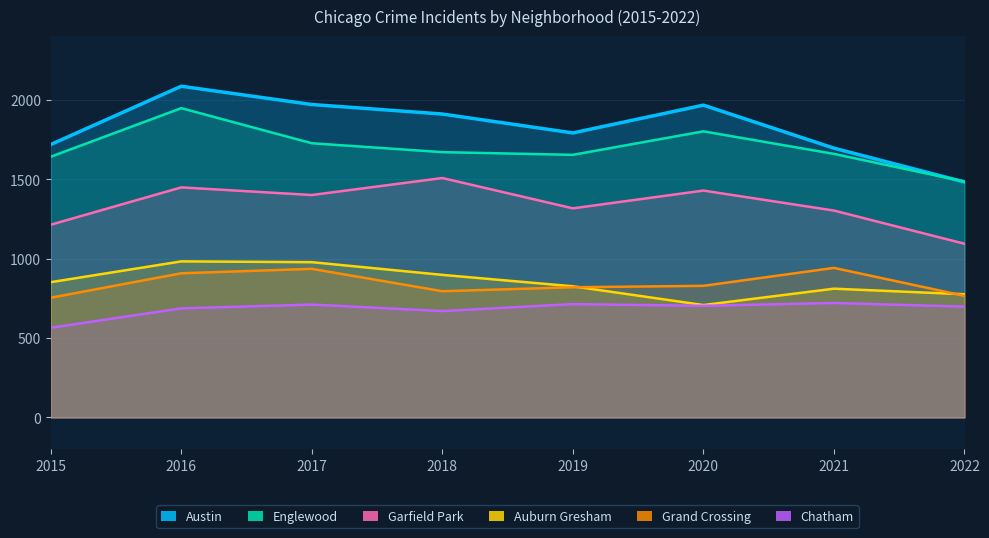

True or false: Englewood and Auburn Gresham cross at least once.

False